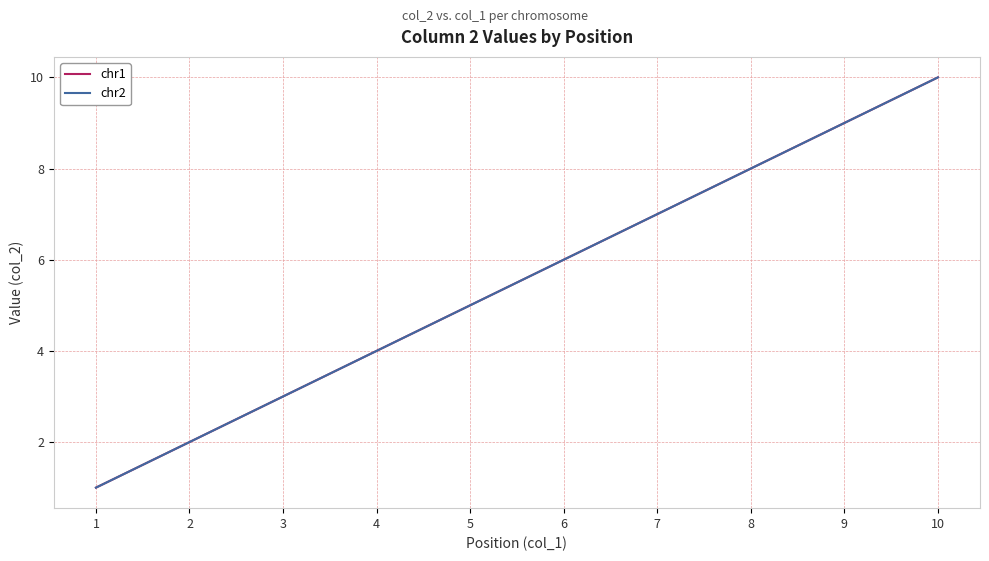

Is the value of chr2 at 6 greater than the value of chr1 at 10?

No